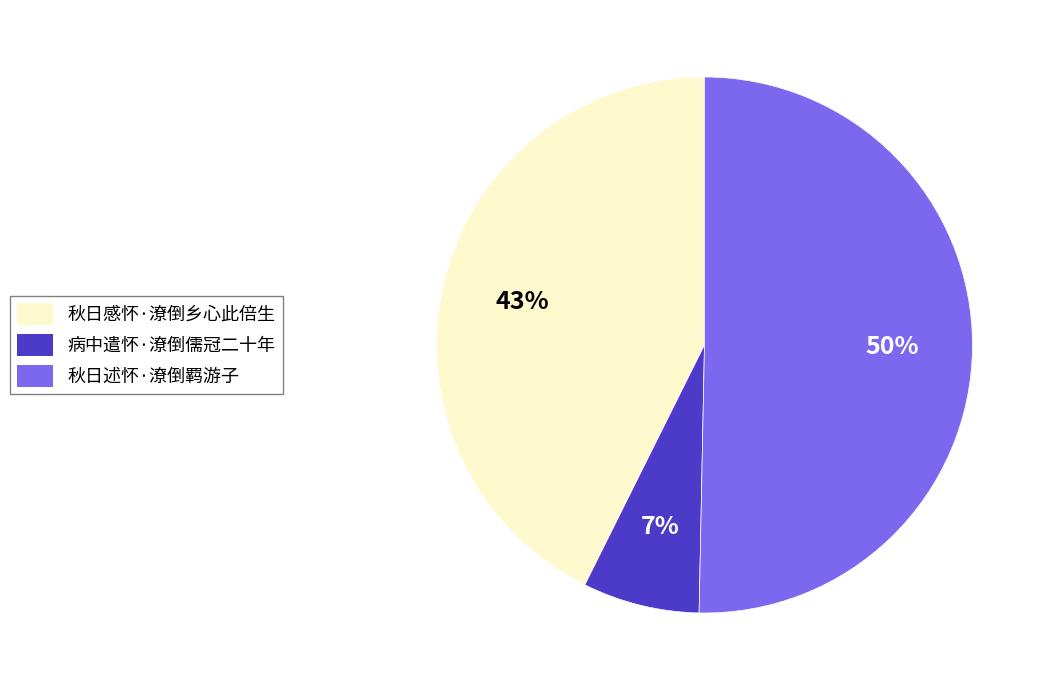

Which category has the smallest portion of the pie?

病中遣怀·潦倒儒冠二十年